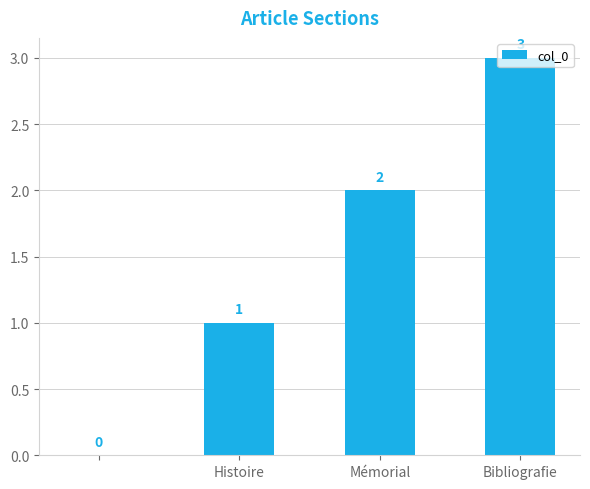

How many values are between 1 and 3?

3